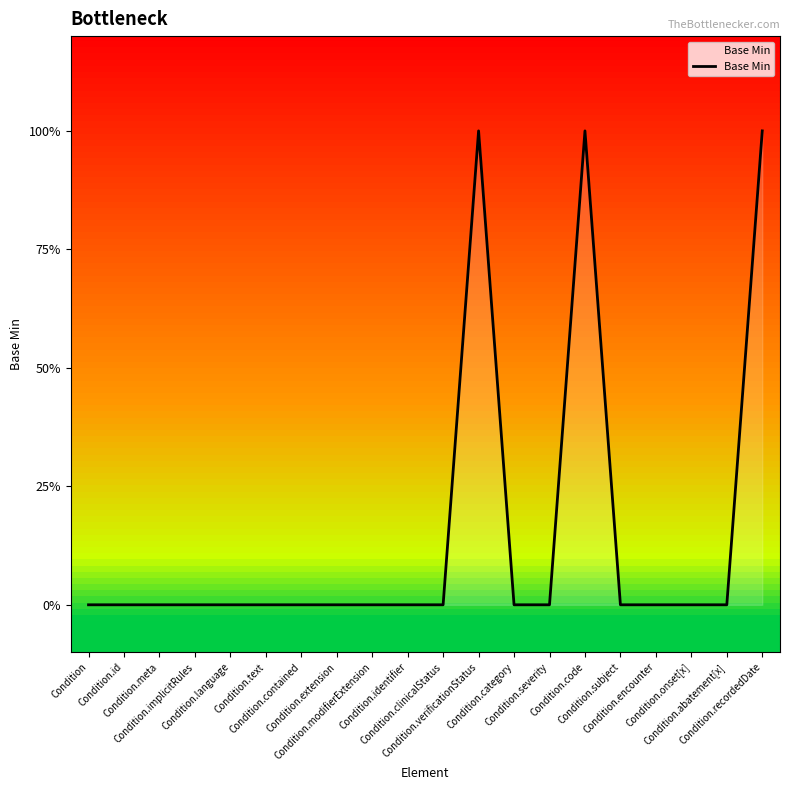

Does the chart have visible grid lines?

No